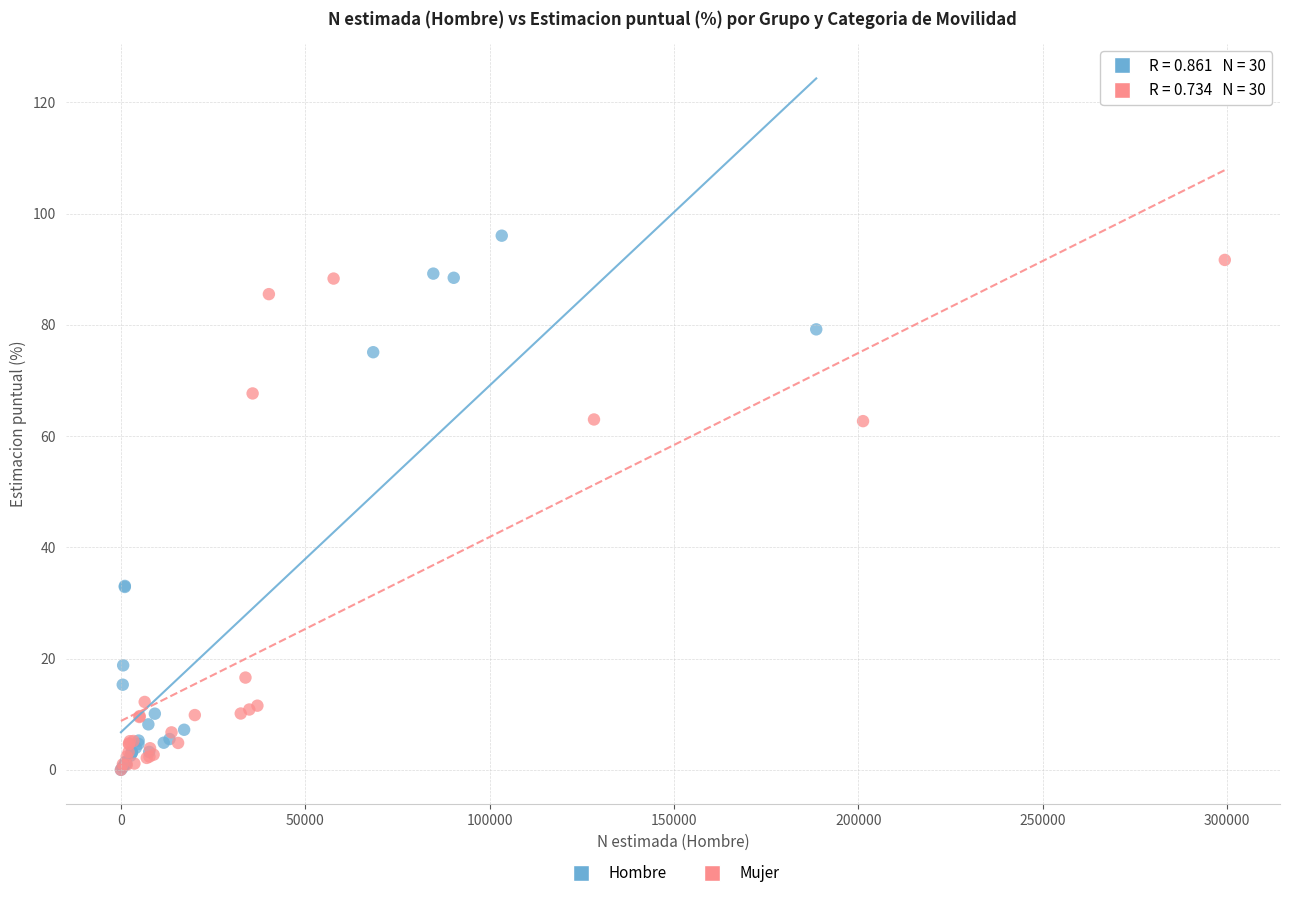

What are all the series names shown in the legend?

Hombre, Mujer